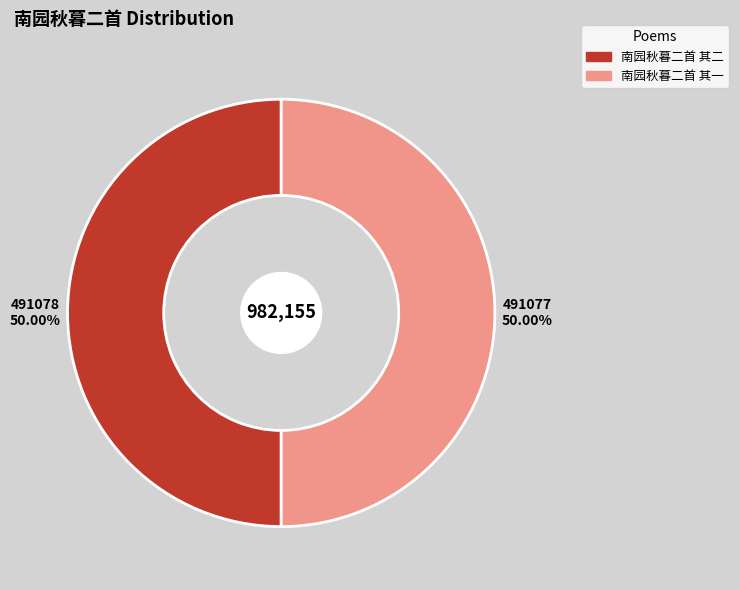

How much of the chart is everything except 南园秋暮二首 其一?

50.0%